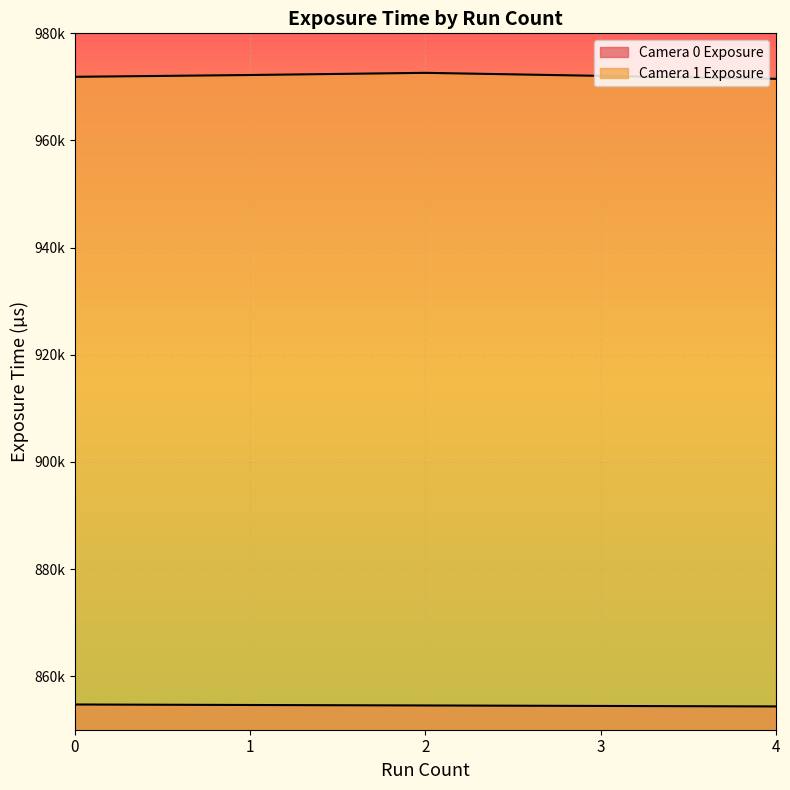

How many Camera 1 Exposure values are between 971886 and 972220?

3